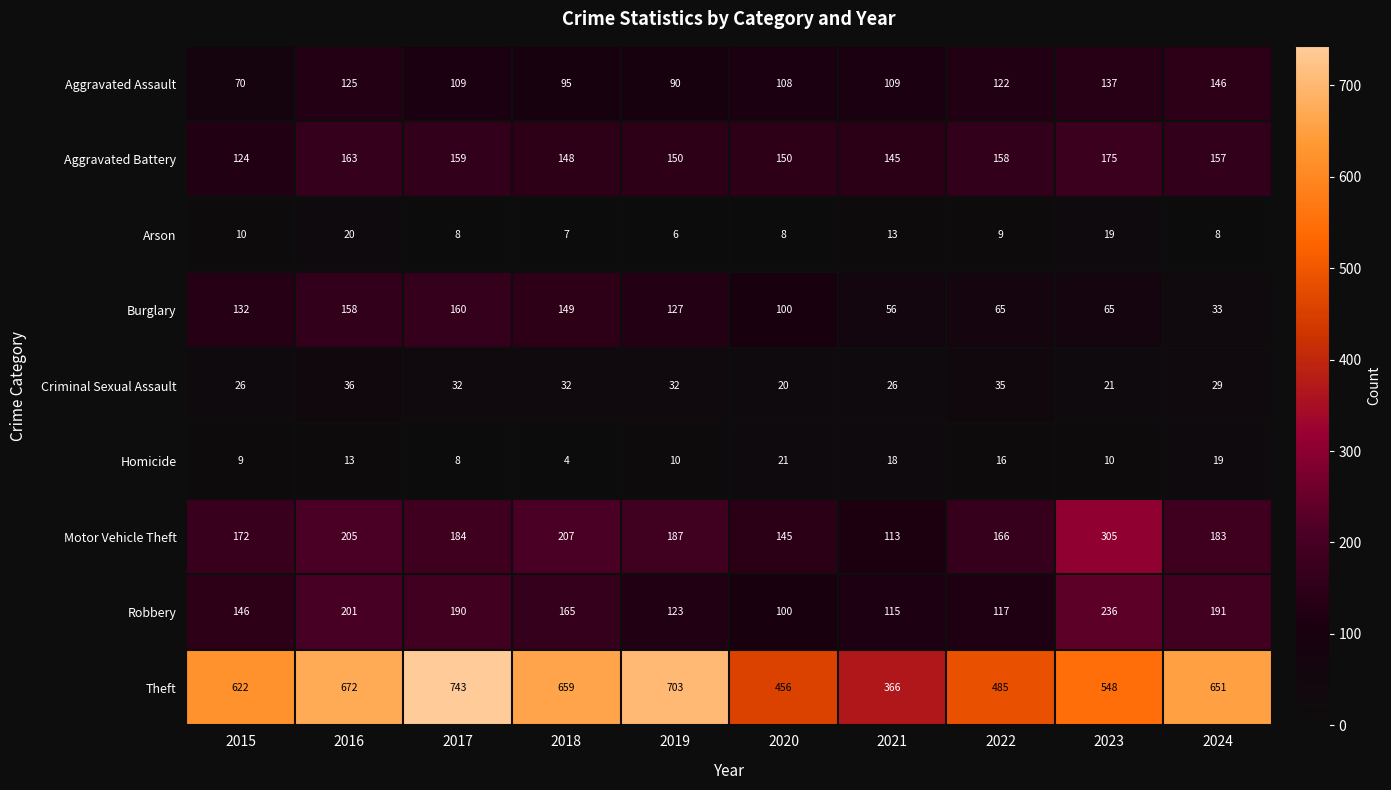

What is the difference between the maximum and second lowest values in the Arson series?

13